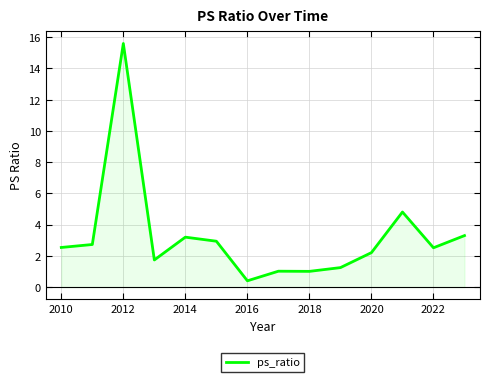

The ps_ratio series shows 2.5 at 2010. True or false?

True